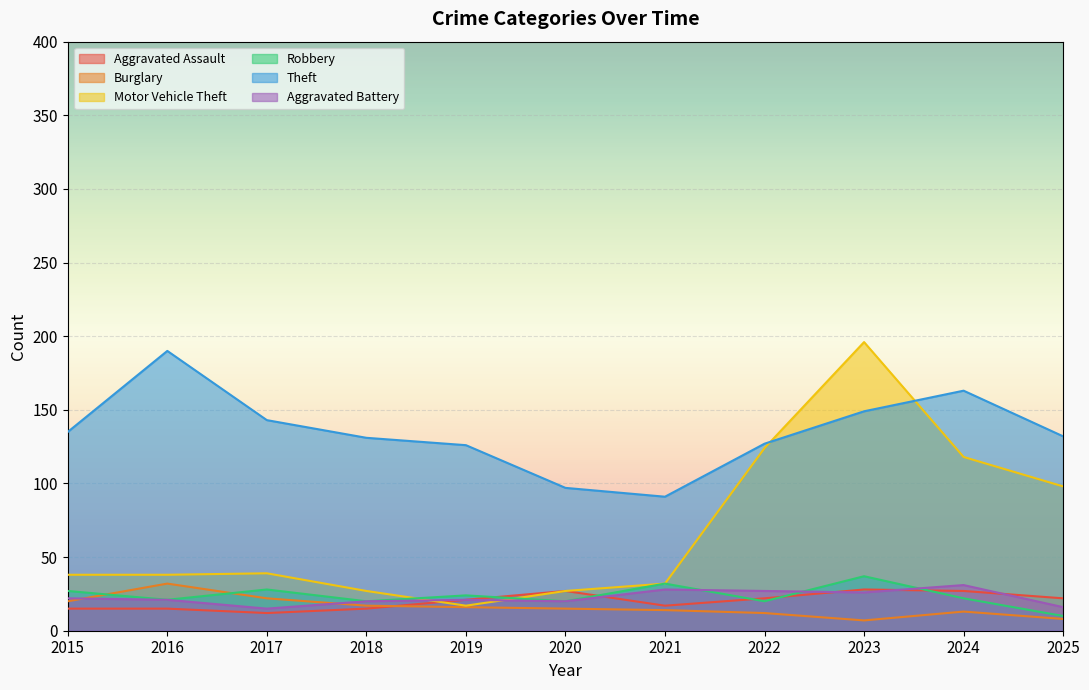

In Burglary, how many points are lower than both neighbors (excluding endpoints)?

1